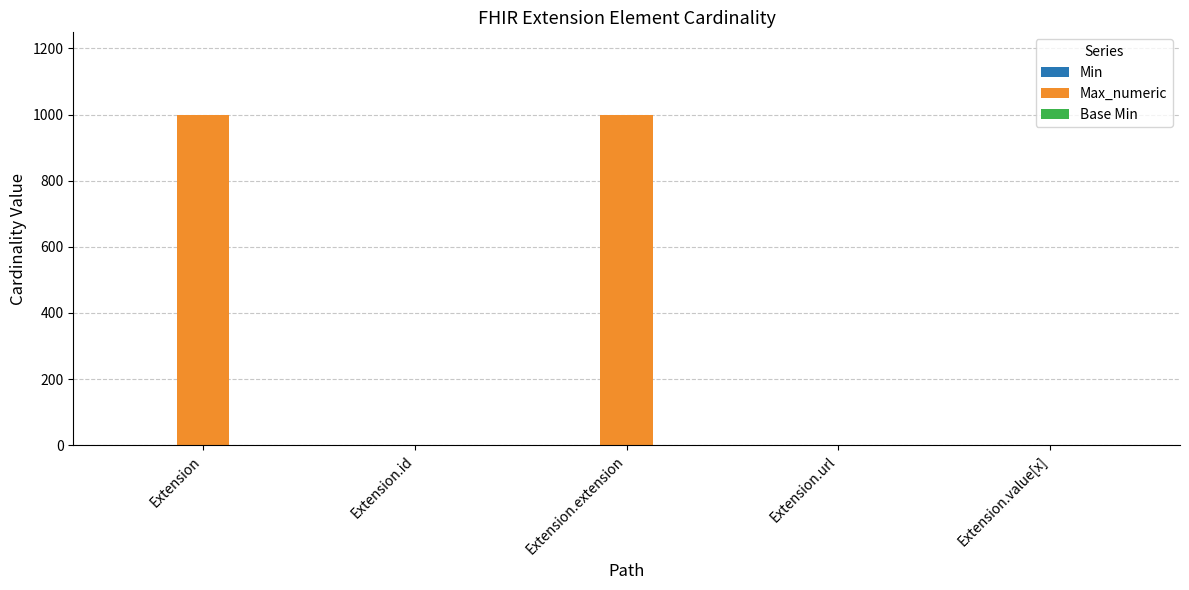

Is it true that Max_numeric equals 511 at Extension?

False